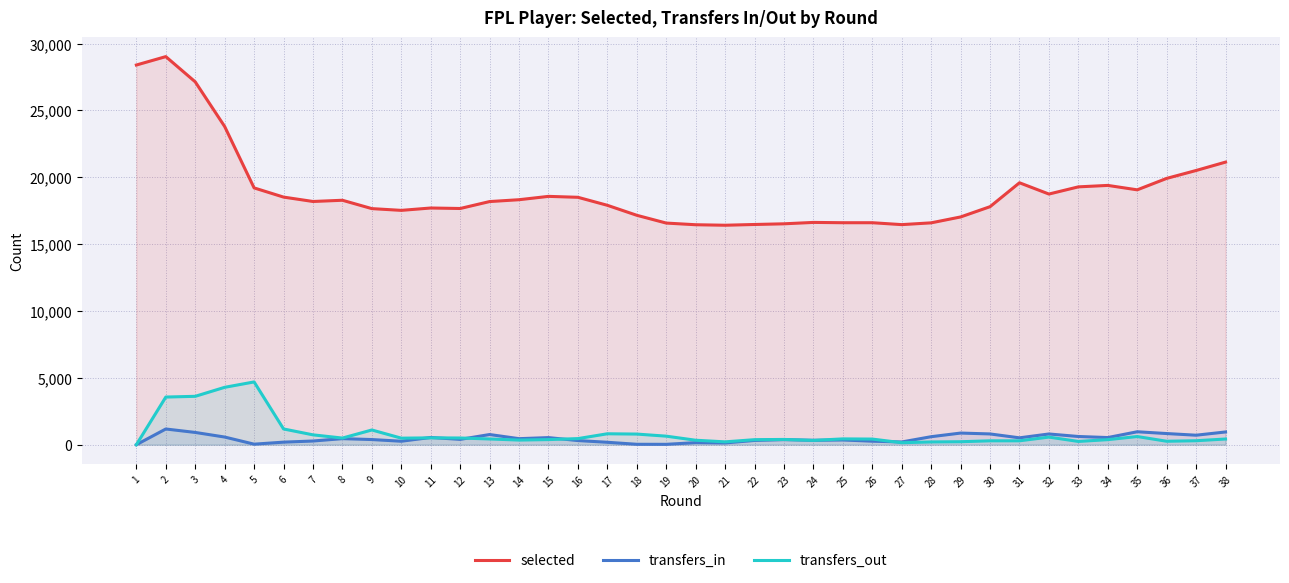

How many lines are shown in the chart?

3